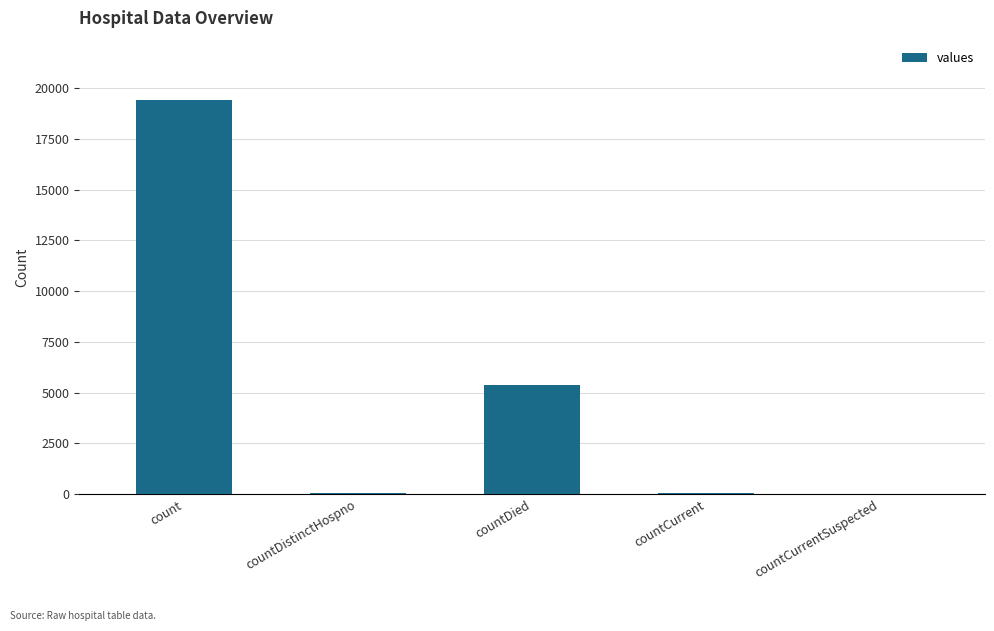

What is the sum of all values?

24875